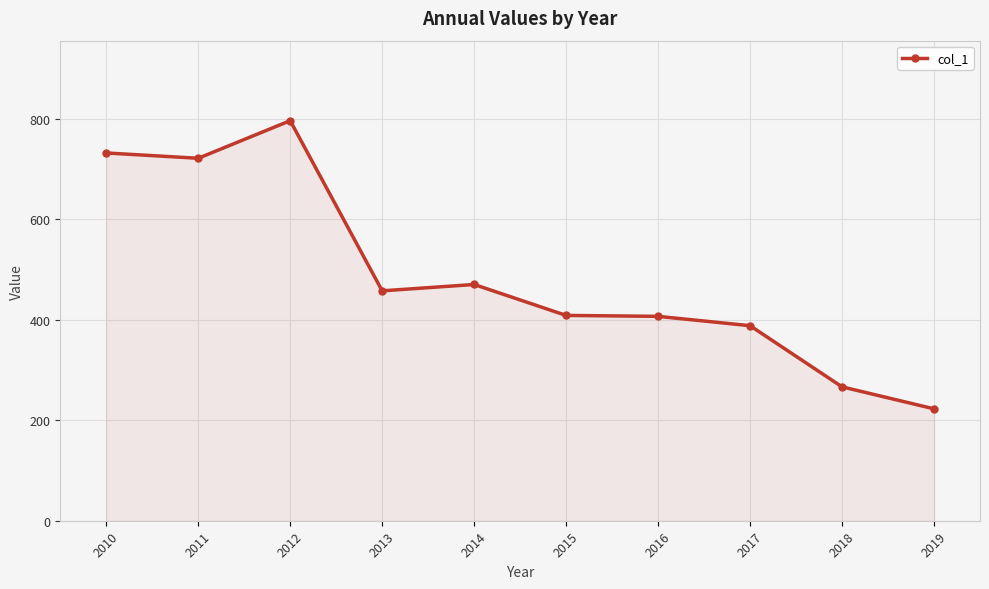

What is the smallest value displayed?

222.7